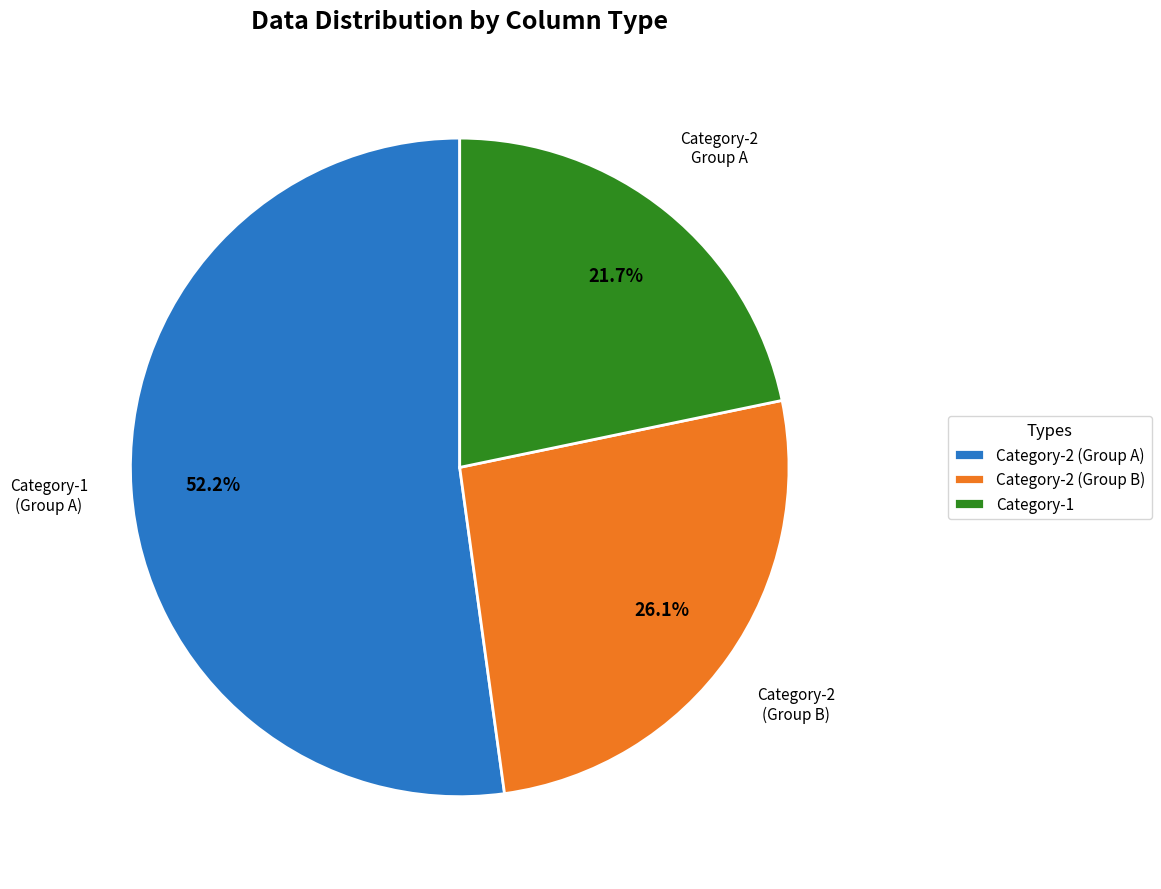

Which category accounts for the majority?

Category-2 (Group A)